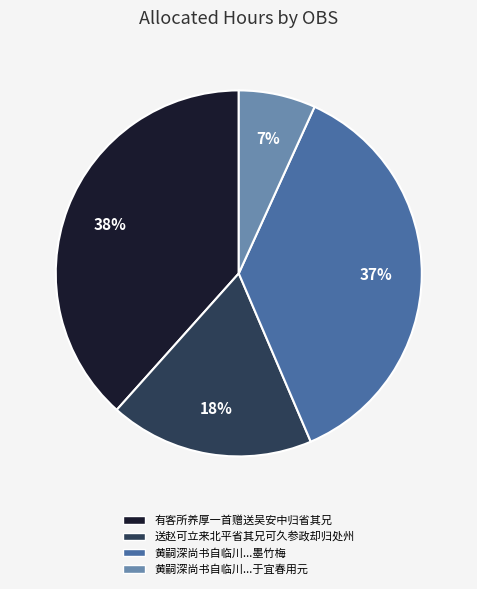

To the nearest percent, what is the average slice percentage?

25%